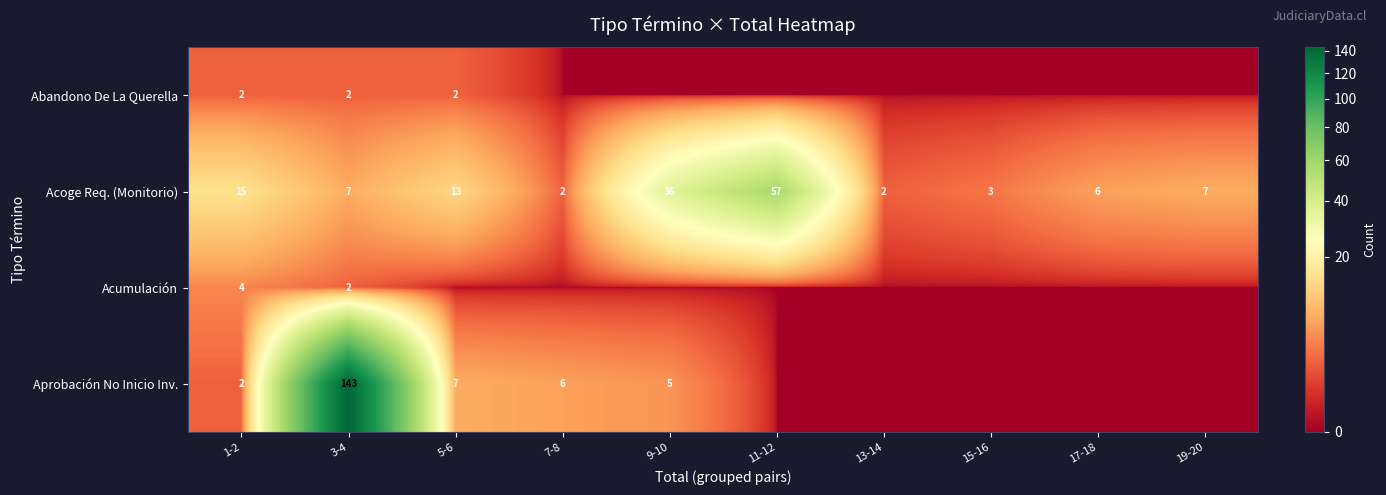

The Acoge Req. (Monitorio) series shows 7 at 3-4. True or false?

True